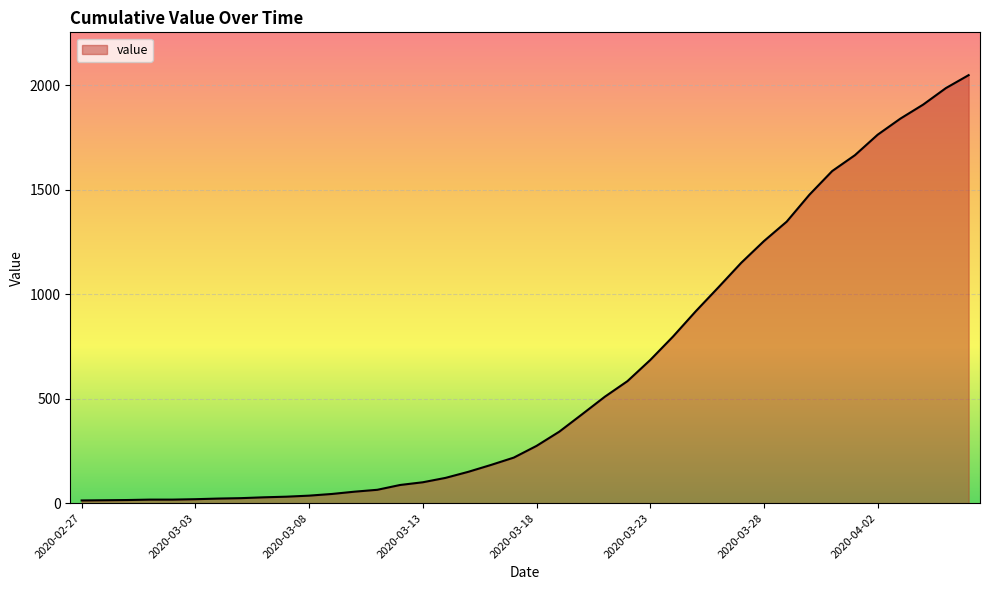

What is the greatest value displayed?

2048